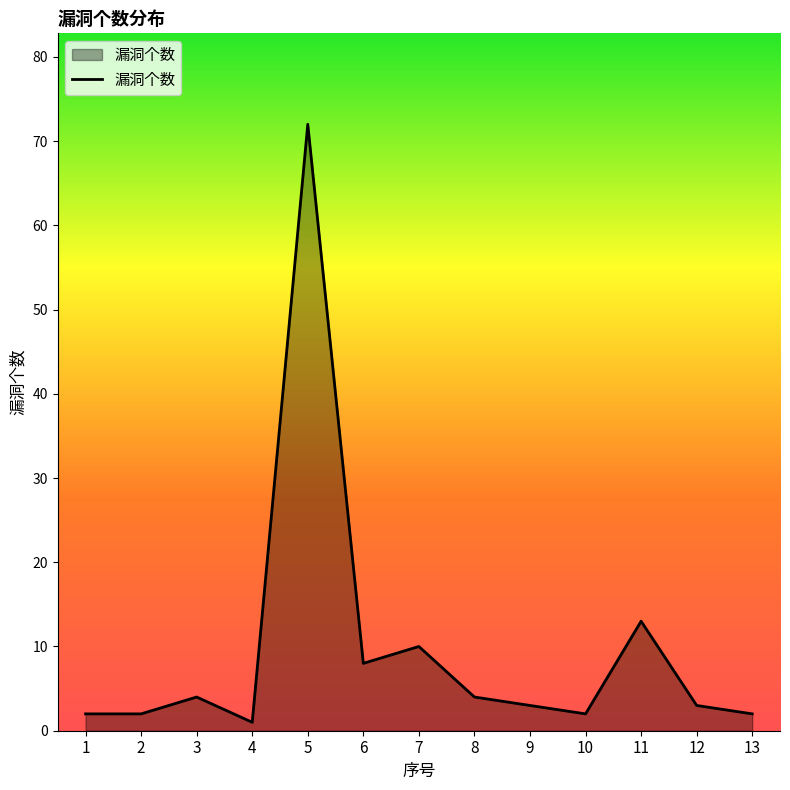

What is the greatest value displayed?

72